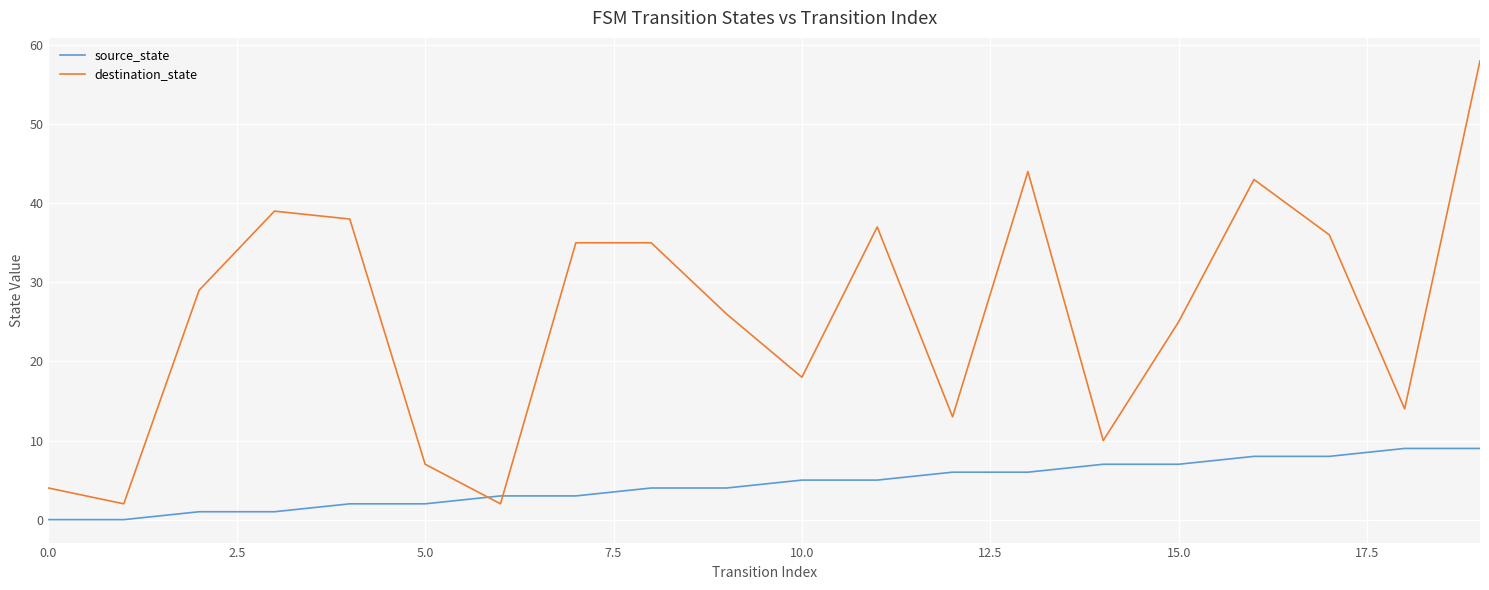

How many source_state values are between 2 and 7?

12